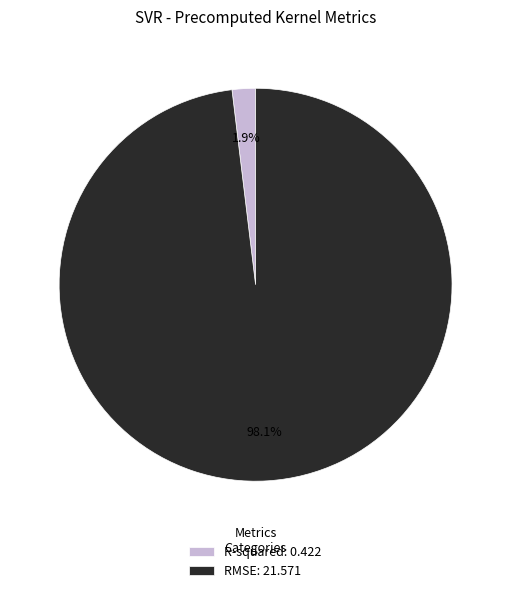

Is there a majority slice in this chart?

Yes